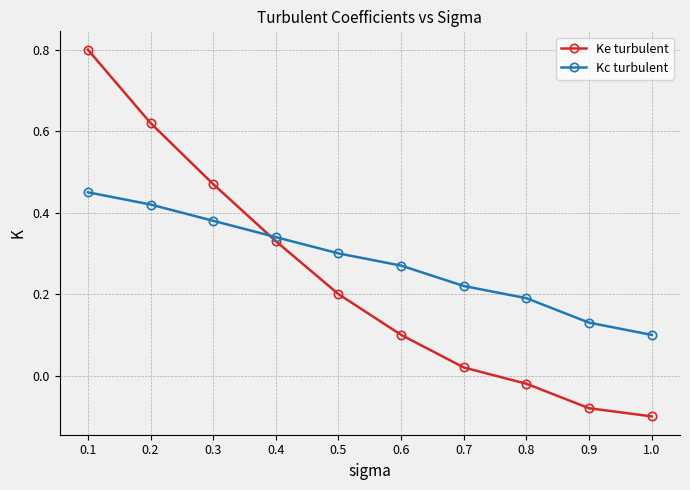

At how many categories does at least one series exceed 0?

10